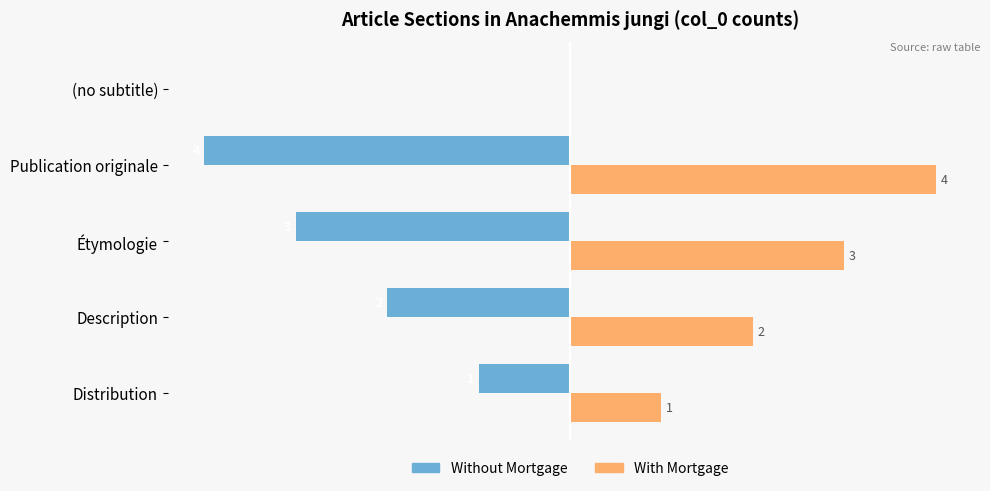

Is the value of With Mortgage at Description greater than the value of Without Mortgage at Étymologie?

Yes